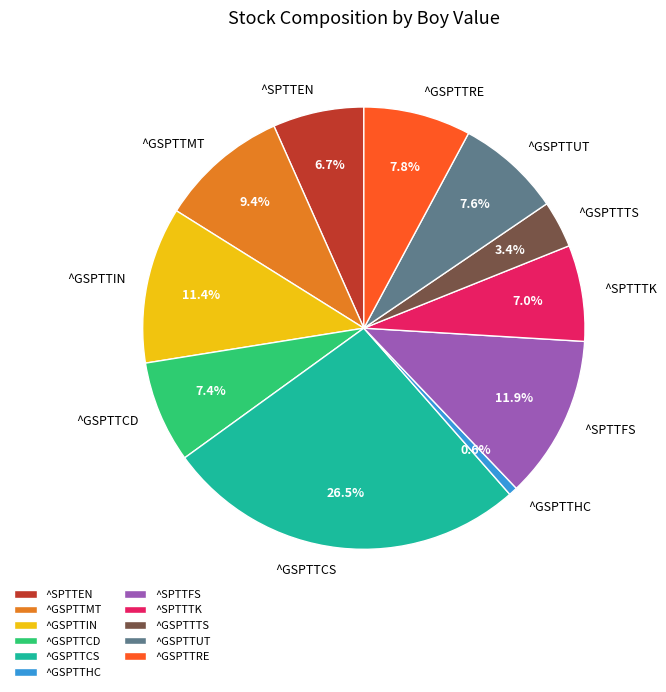

Which category has the smallest portion of the pie?

^GSPTTHC